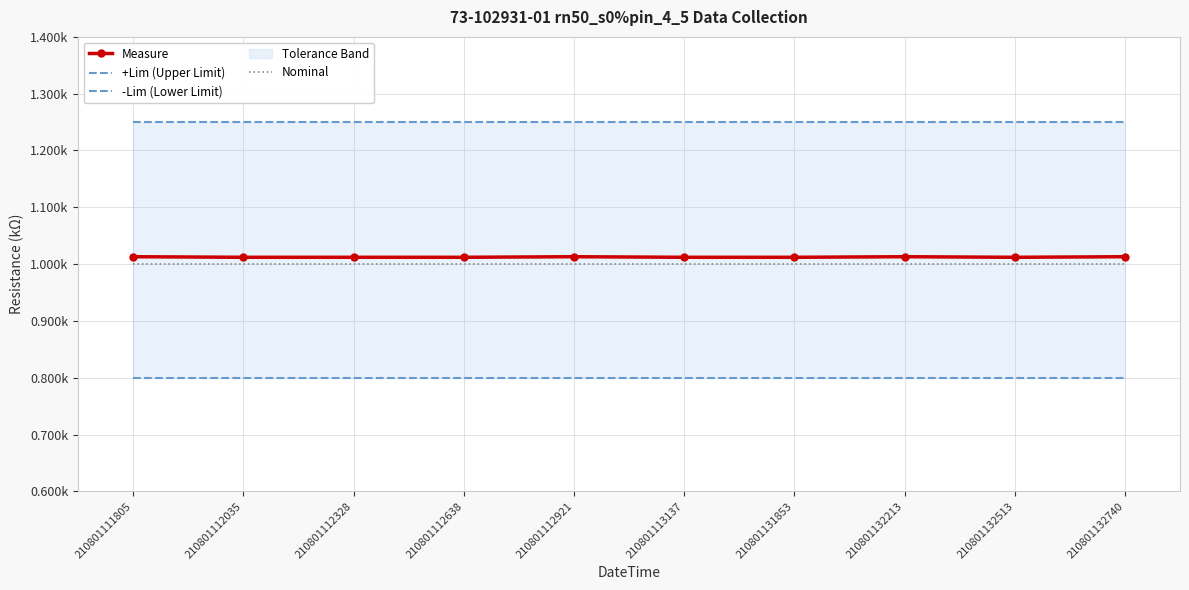

List the series in order of their peak value, lowest first.

-Lim (Lower Limit), Nominal, Measure, +Lim (Upper Limit)